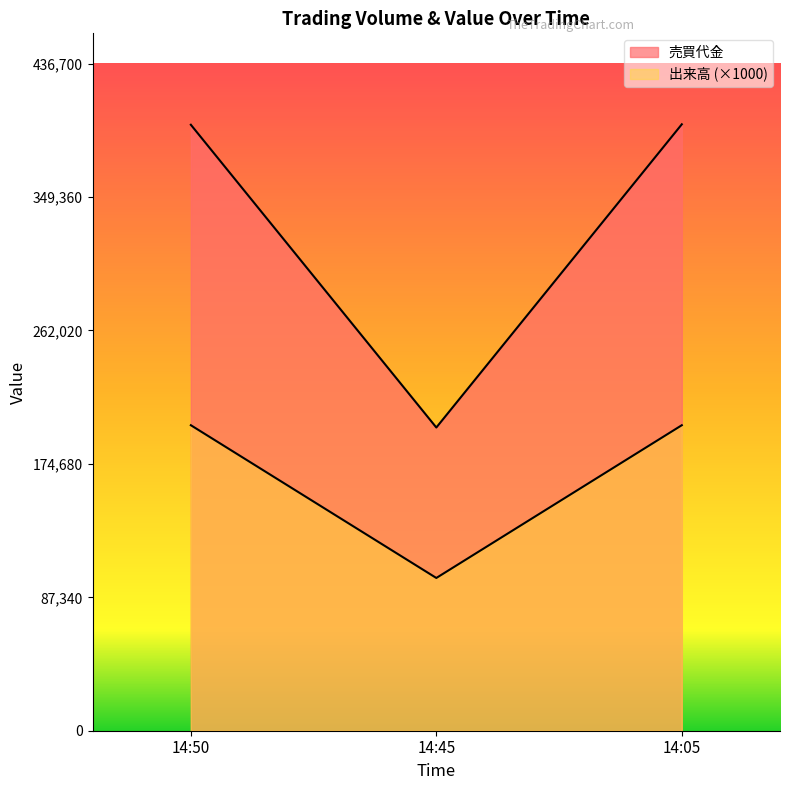

What is the highest value of the 出来高 series?

200000